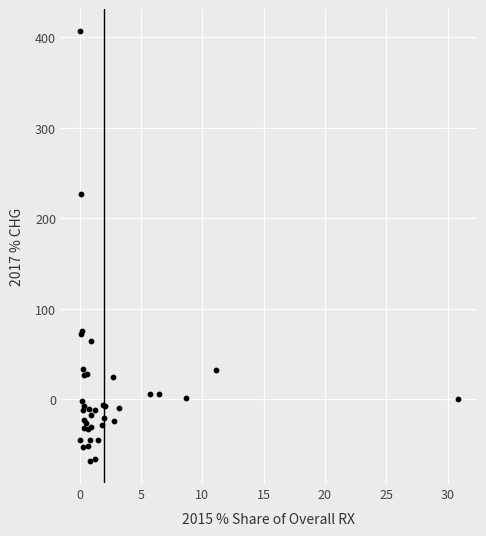

What Y value in the scatter plot is closest to 169?

227.1